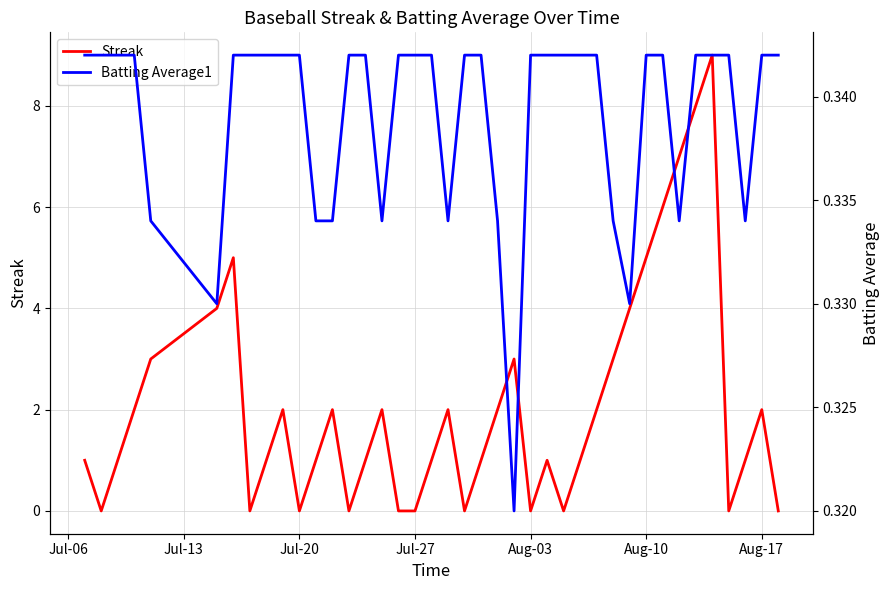

Does the chart display data point markers on the line(s)?

No